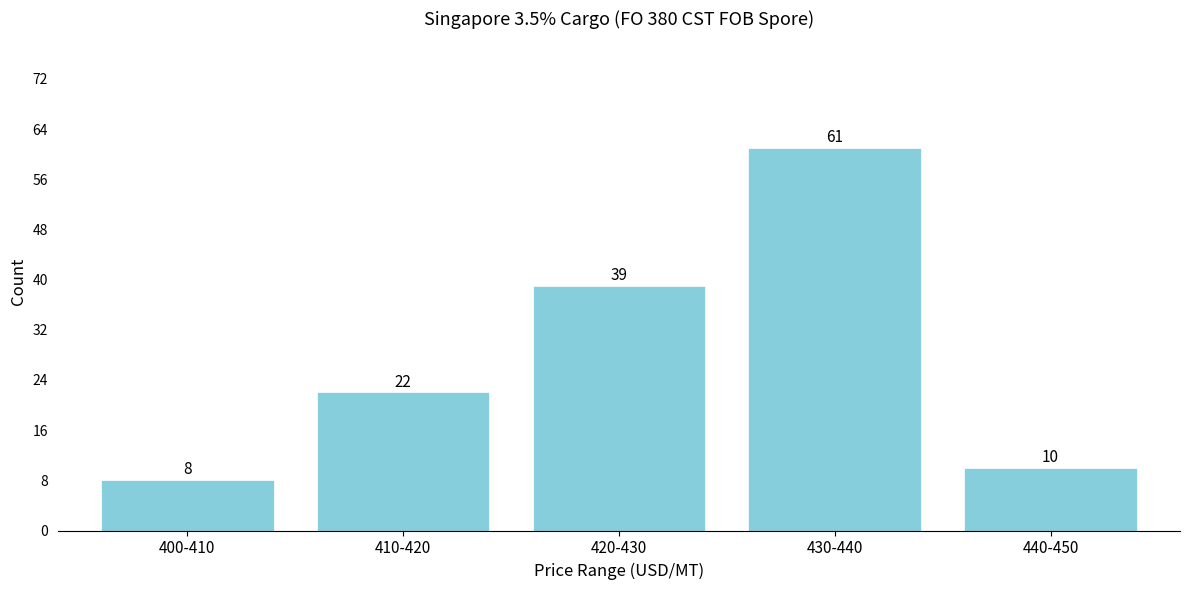

Reading left to right, extract all data points from this chart.

400-410=8	410-420=22	420-430=39	430-440=61	440-450=10